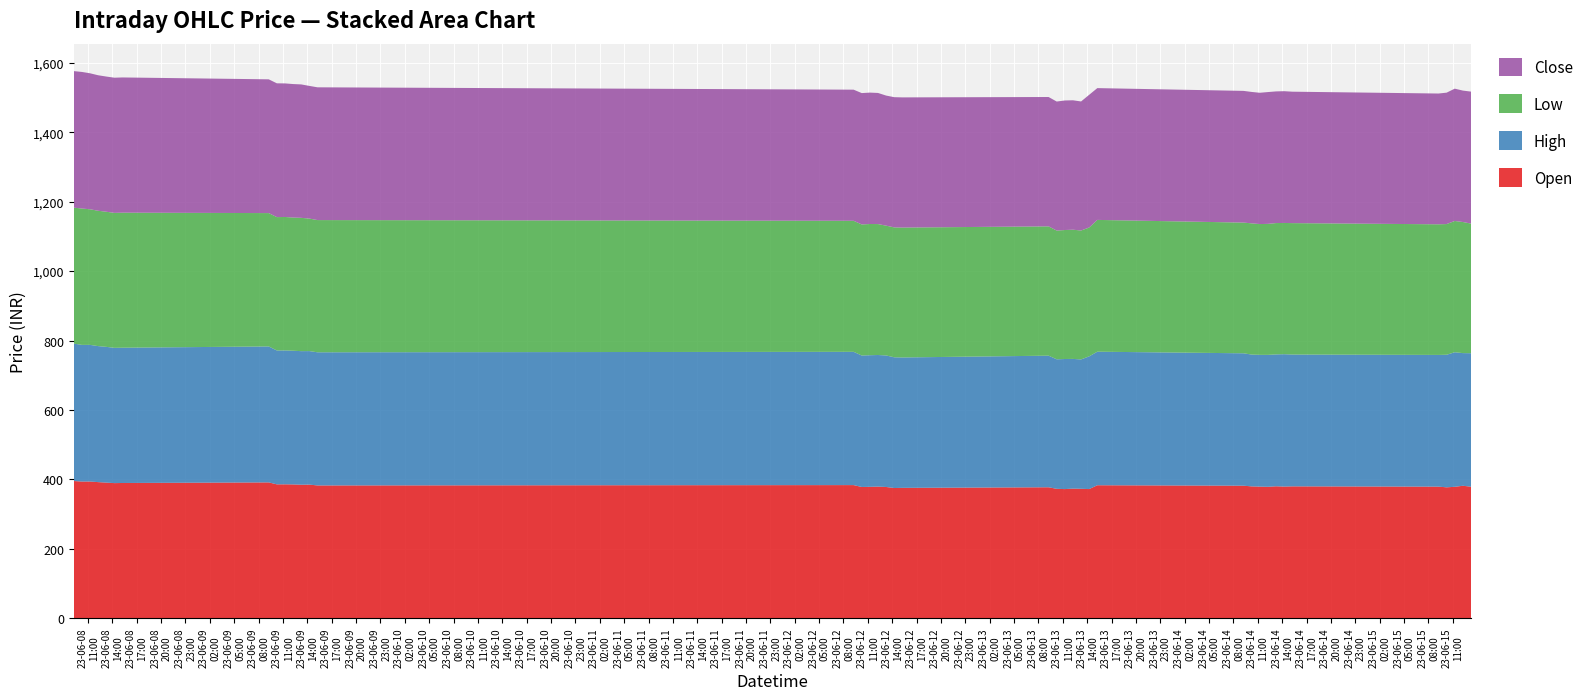

Reading left to right, list all the values displayed in this chart.

Open: 395.2	393.6	393.8	392.0	390.6	389.1	389.5	391.2	385.5	385.7	385.4	384.5	384.9	382.5	383.5	378.0	378.5	379.1	378.0	375.0	375.5	377.1	372.7	372.0	373.2	372.8	372.0	383.0	381.7	379.7	379.1	378.5	380.0	379.2	379.8	379.0	377.0	378.5	381.5	378.9
High: 396.1	394.0	393.9	392.1	391.4	390.0	390.0	392.0	386.0	386.0	385.4	385.0	384.9	383.9	384.2	379.0	379.4	379.4	379.1	376.9	375.9	379.4	373.4	375.0	374.0	373.0	382.6	385.0	381.7	380.0	379.8	380.3	380.2	381.6	380.0	379.7	382.2	388.0	382.5	384.8
Low: 392.0	393.0	391.0	390.2	389.5	389.0	389.3	384.5	384.5	384.7	384.0	384.3	382.0	381.1	377.8	377.9	378.3	377.5	374.2	374.5	374.5	372.8	371.1	371.9	372.5	371.6	371.5	380.0	376.8	378.3	377.0	377.6	378.6	378.4	378.9	376.6	376.8	378.5	378.0	373.7
Close: 393.6	393.8	392.0	390.6	389.8	389.7	389.9	385.6	385.7	385.0	384.8	384.6	382.5	382.8	378.0	378.7	378.8	378.0	375.0	375.4	375.2	372.9	372.0	373.5	373.1	372.0	382.6	380.0	379.7	378.9	378.5	380.0	379.5	379.9	378.9	377.0	378.9	381.5	378.9	380.5